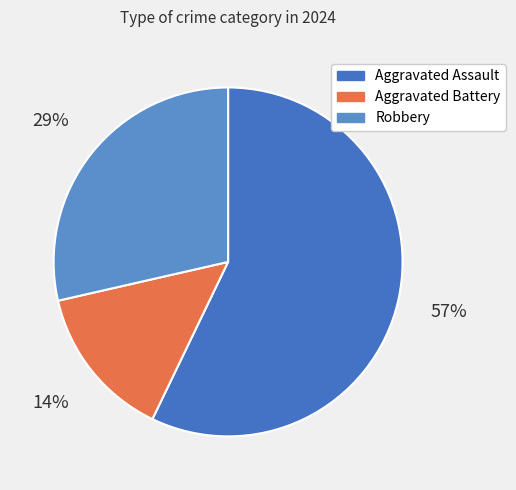

Which has a higher value, Aggravated Assault or Aggravated Battery?

Aggravated Assault